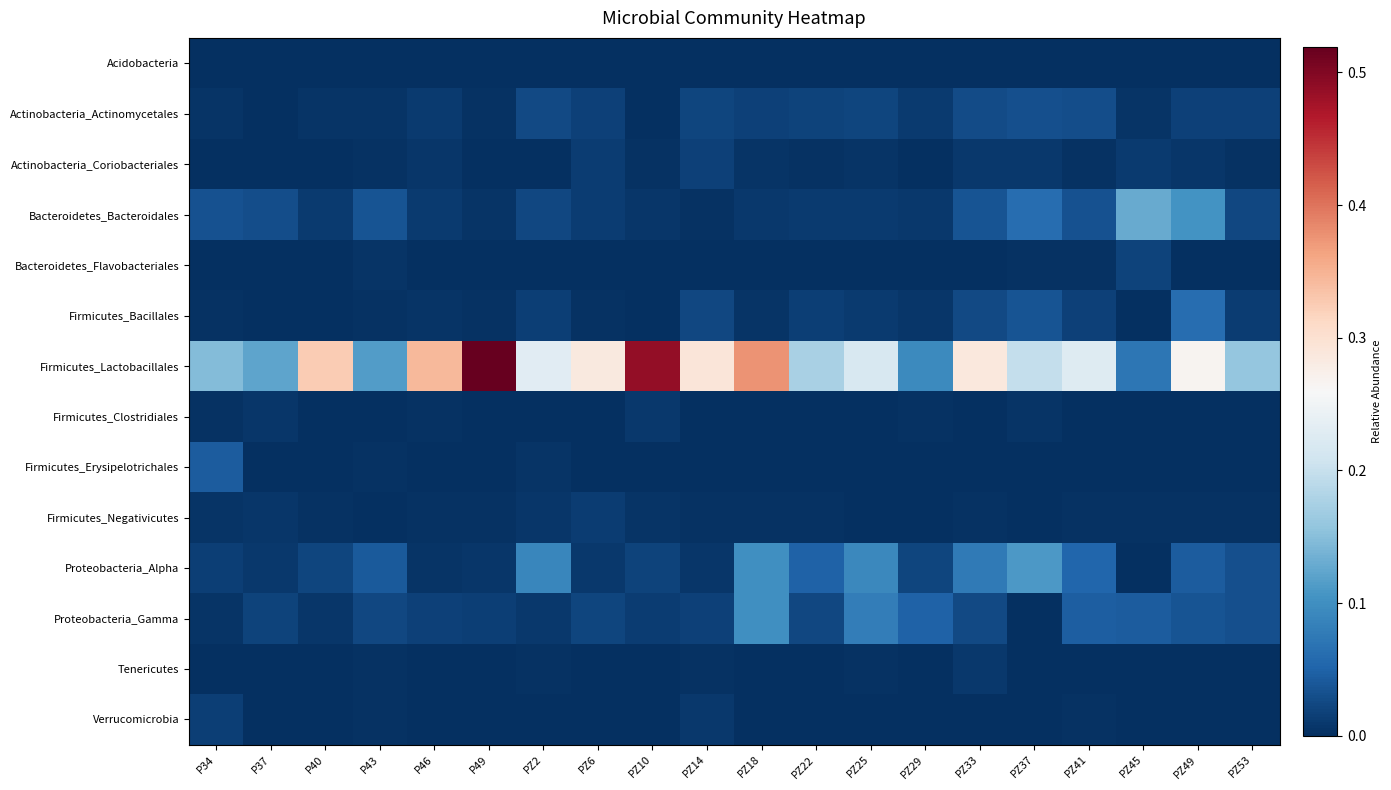

What is the total value across all series at PZ10?

0.5